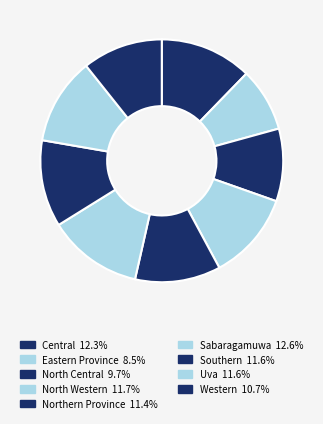

What percentage is the Central slice, to the nearest percent?

12%